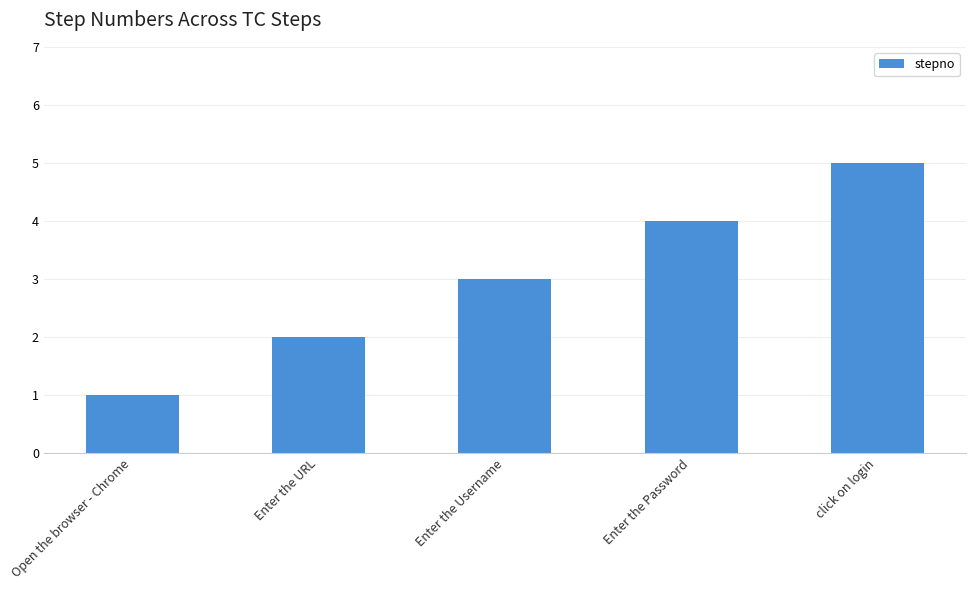

Does the chart contain any negative values?

No